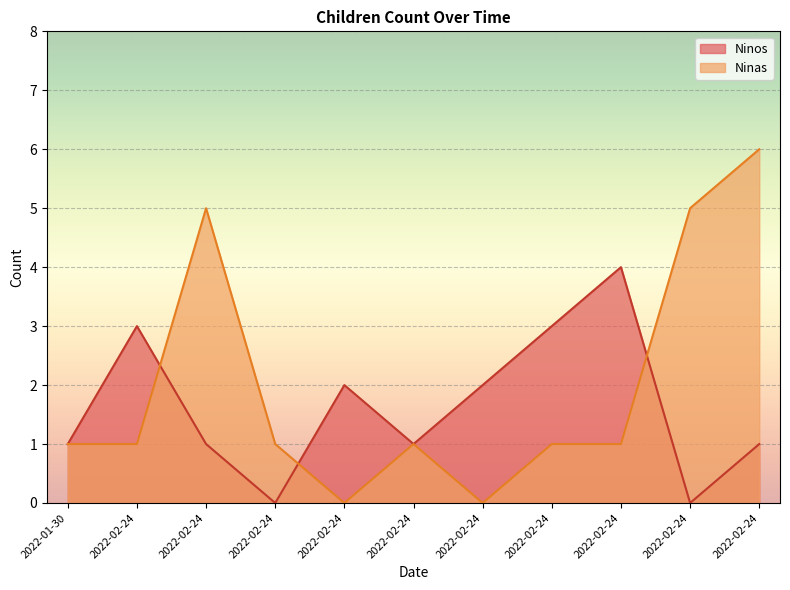

Reading left to right, extract all data points from this chart.

Ninos: 1	3	1	0	2	1	2	3	4	0	1
Ninas: 1	1	5	1	0	1	0	1	1	5	6